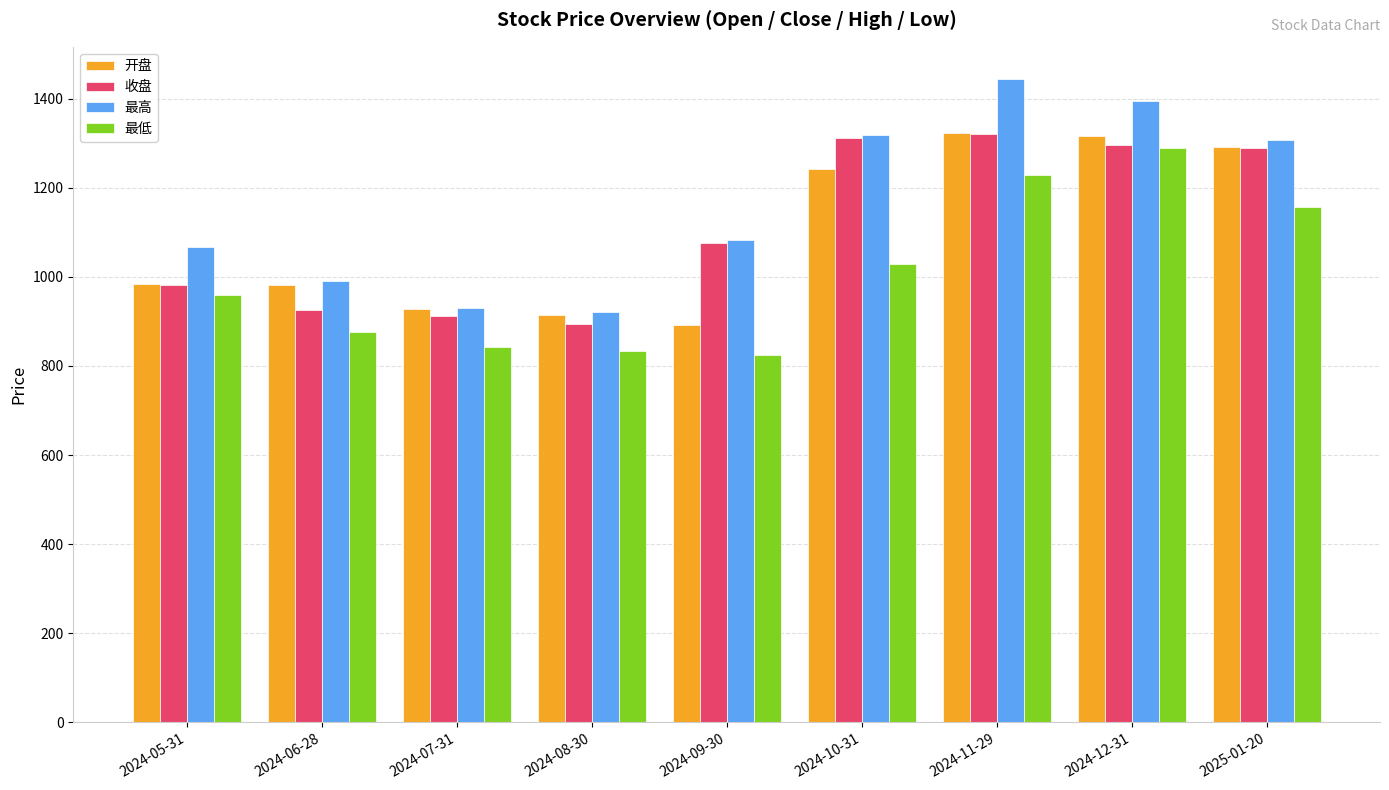

What is the sum of the 开盘 values at 2024-06-28 and 2024-09-30?

1873.5